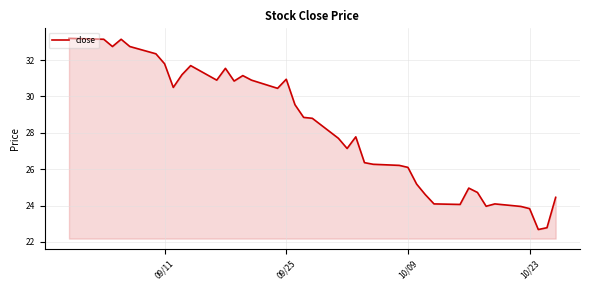

What is the maximum value shown in the chart?

33.2